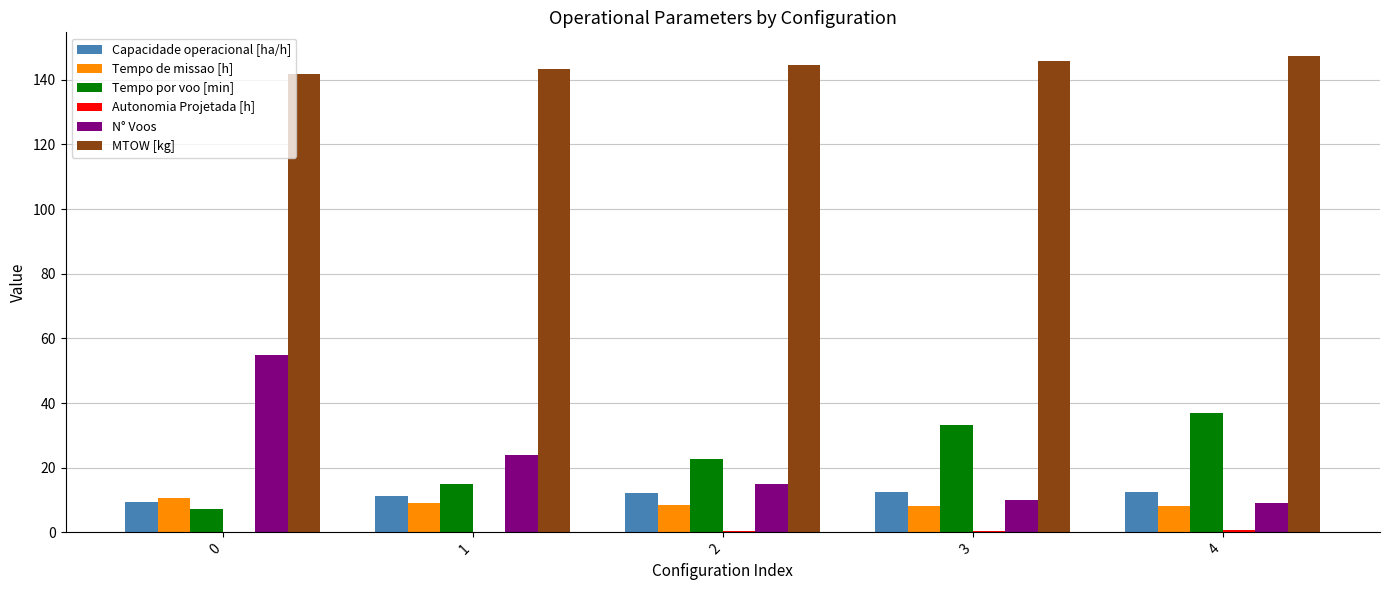

How many data points in Capacidade operacional [ha/h] are above 12?

3